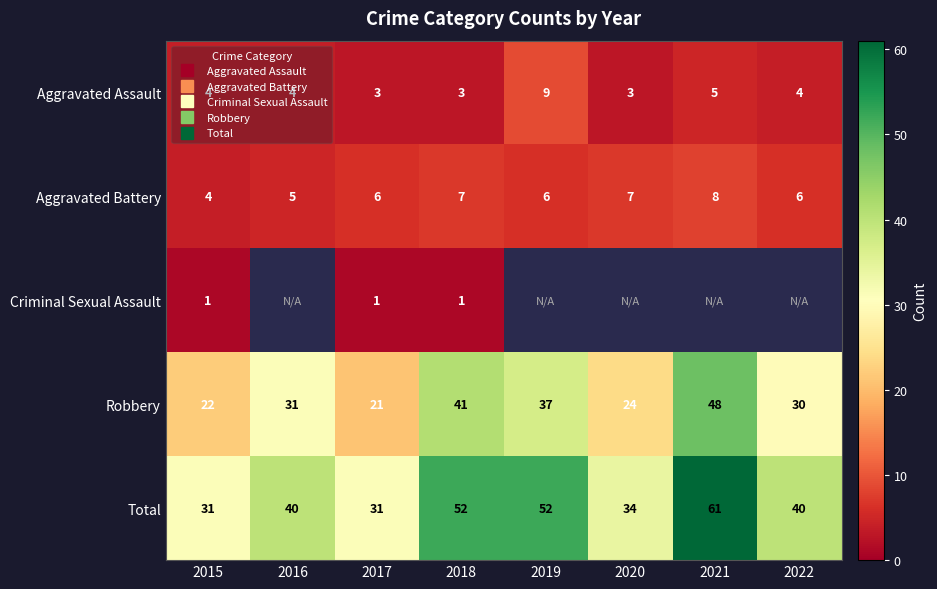

What is the difference between the maximum and minimum values in the Aggravated Assault series?

6.0